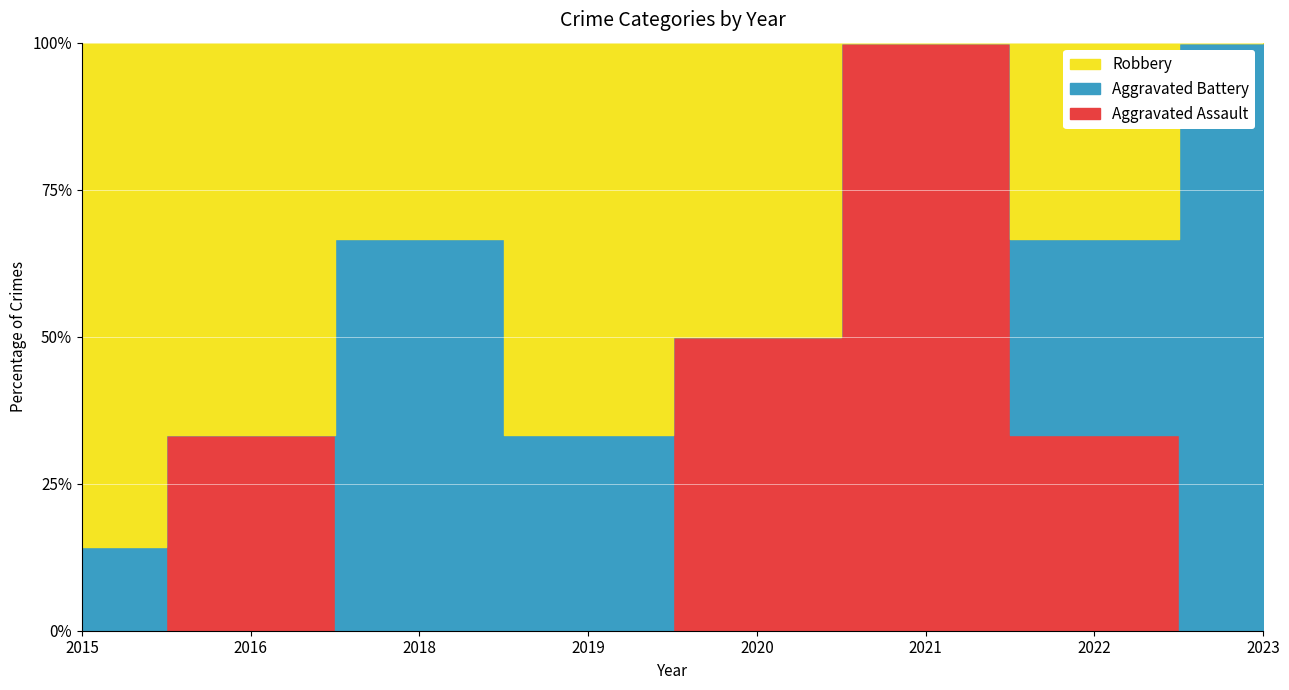

Reading left to right, extract all data points from this chart.

Aggravated Assault: 0	1	0	0	1	1	1	0
Aggravated Battery: 1	0	2	1	0	0	1	1
Robbery: 6	2	1	2	1	0	1	0